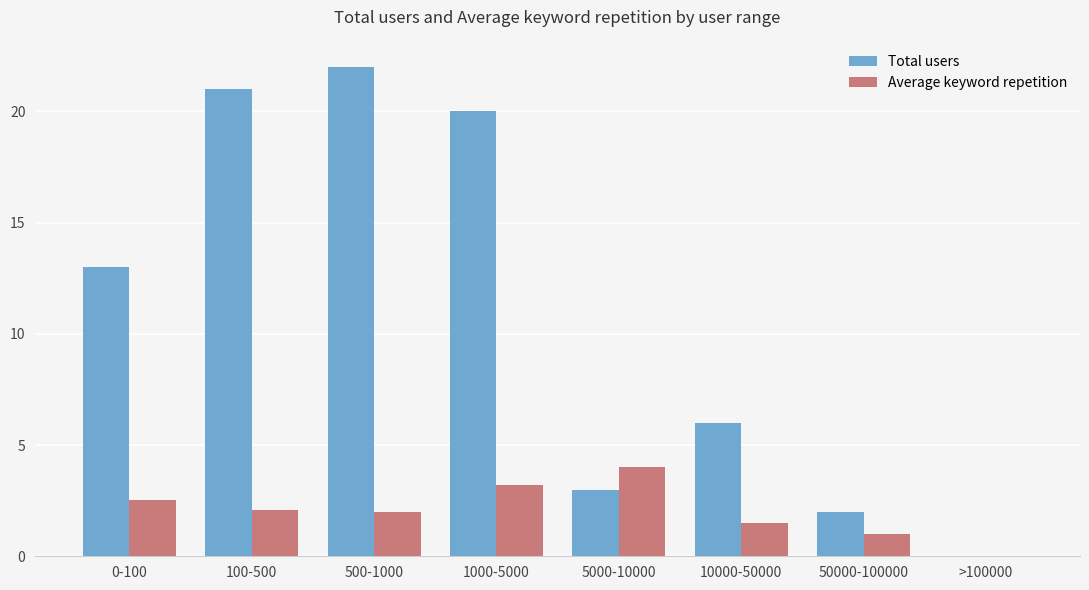

Which series changed the most between 500-1000 and 50000-100000?

Total users